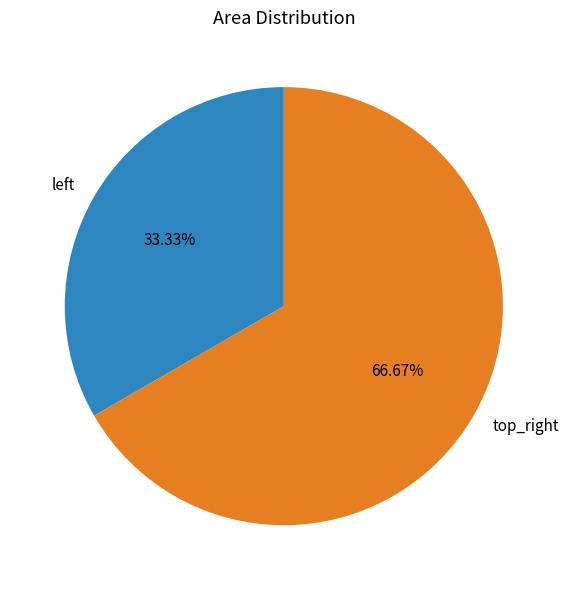

Which category accounts for the majority?

top_right